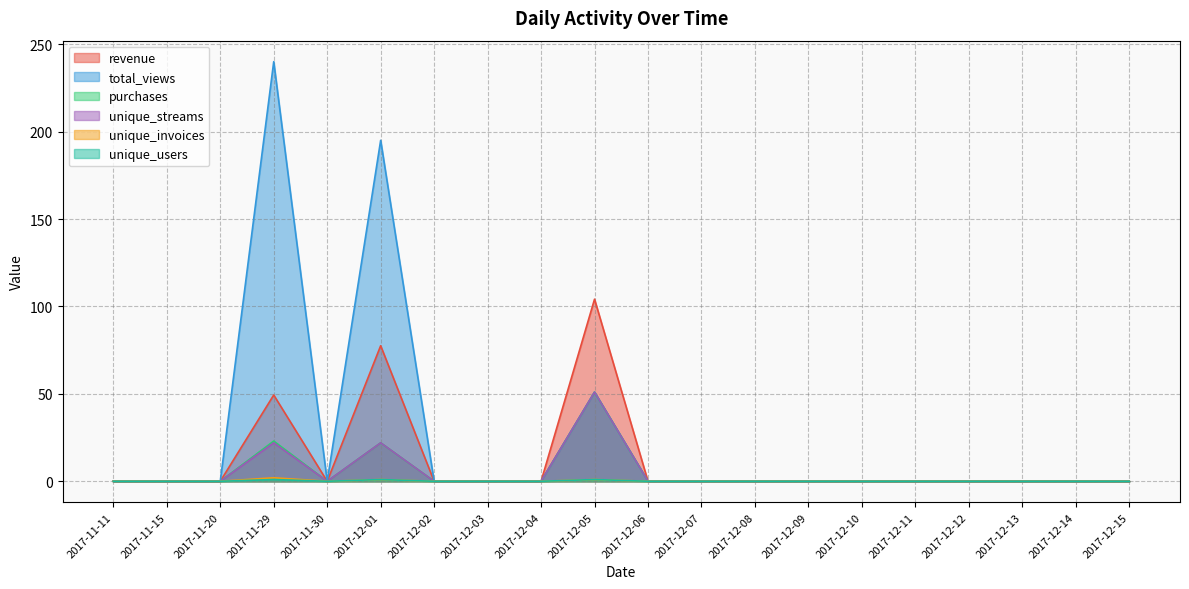

What is the difference between the unique_streams values at 2017-12-05 and 2017-12-10?

51.0